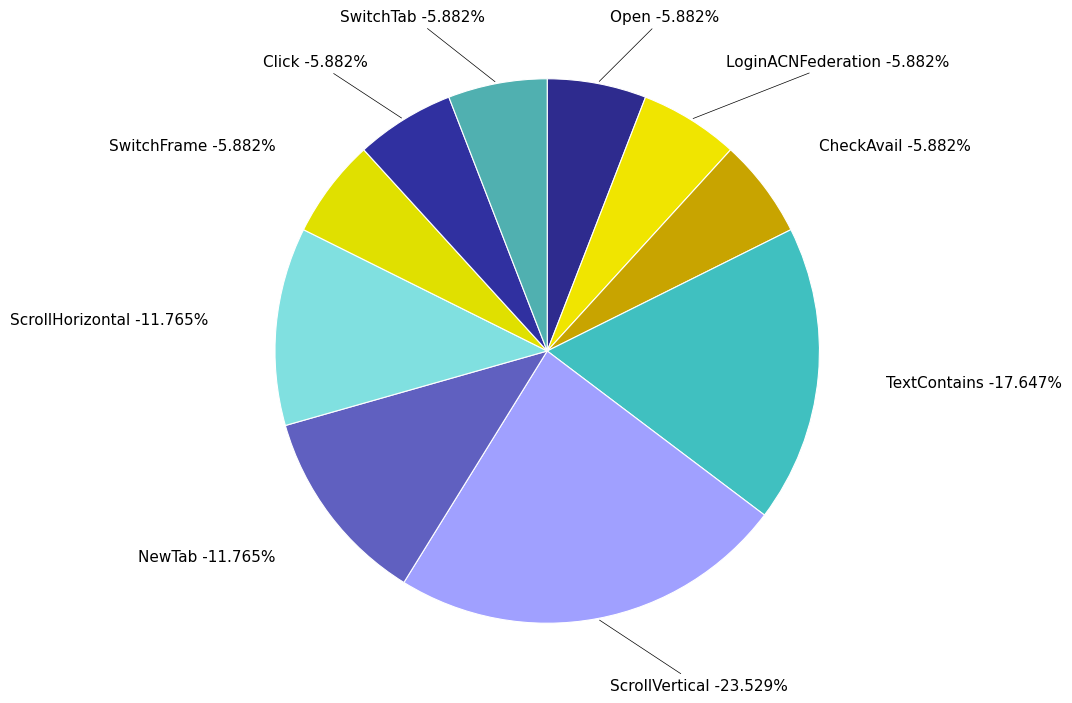

Is the sum of ScrollVertical and ScrollHorizontal greater than half?

No